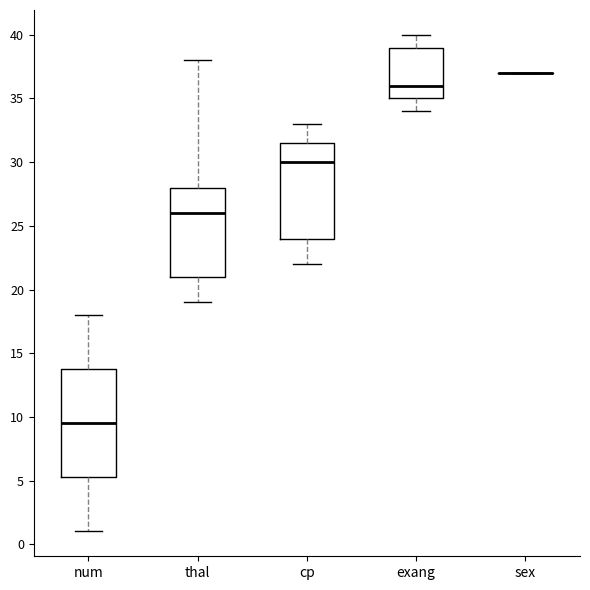

Reading left to right, transcribe this box plot: for each box, give where its median line is, the range the box spans, and where its two whiskers end, as read against the y-axis. The values are not printed on the chart, so give them approximately, as read against the axis.

num: median 9.5, box 5.5 to 14.0, whiskers 1.0 to 18.0
thal: median 26.0, box 21.0 to 28.0, whiskers 19.0 to 38.0
cp: median 30.0, box 24.0 to 31.5, whiskers 22.0 to 33.0
exang: median 36.0, box 35.0 to 39.0, whiskers 34.0 to 40.0
sex: box collapsed to a line at 37.0, whiskers 37.0 to 37.0